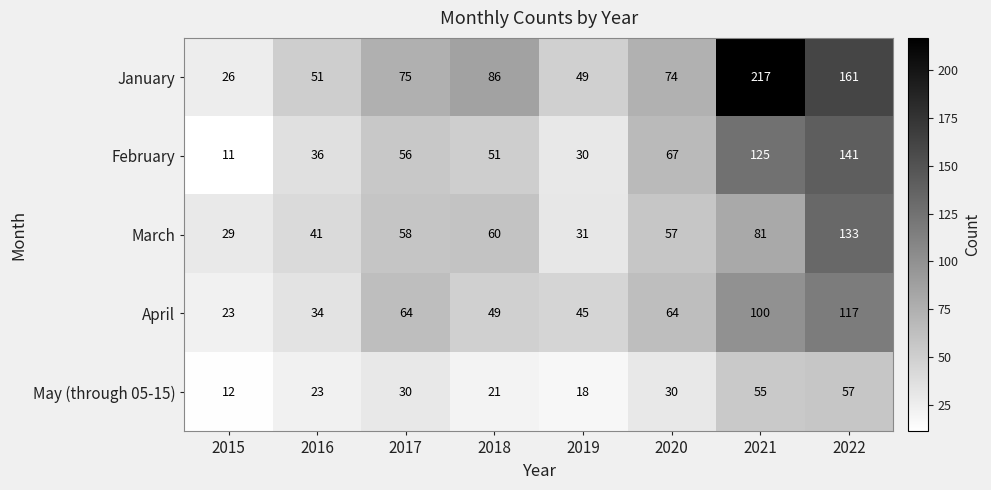

Which category has the lowest value in the May (through 05-15) series?

2015